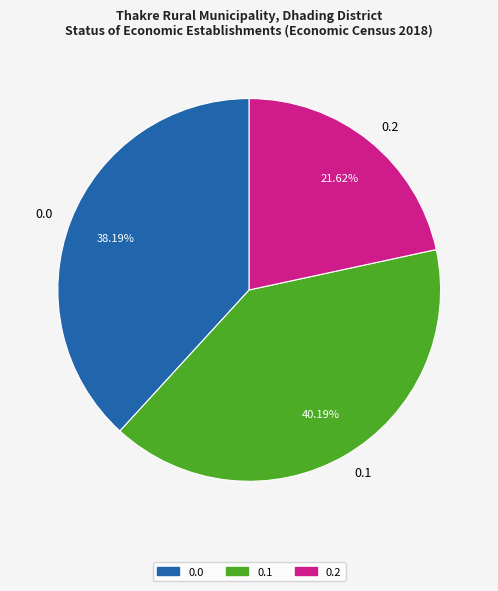

Is there any slice that represents more than half of the pie?

No